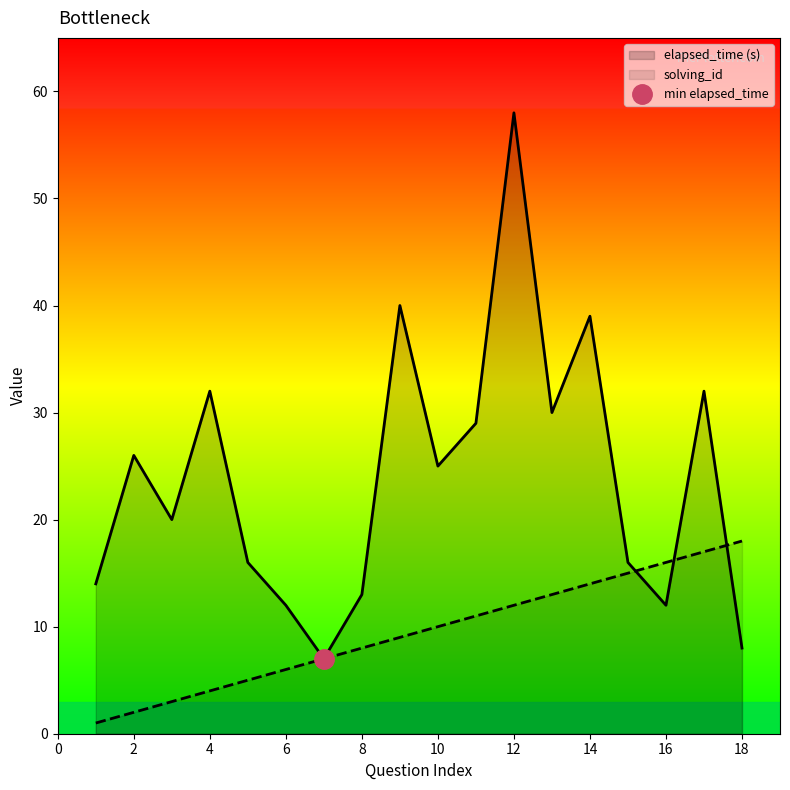

Reading right to left, extract all data points from this chart.

solving_id: 18=18	17=17	16=16	15=15	14=14	13=13	12=12	11=11	10=10	9=9	8=8	7=7	6=6	5=5	4=4	3=3	2=2	1=1
elapsed_time: 18=8	17=32	16=12	15=16	14=39	13=30	12=58	11=29	10=25	9=40	8=13	7=7	6=12	5=16	4=32	3=20	2=26	1=14